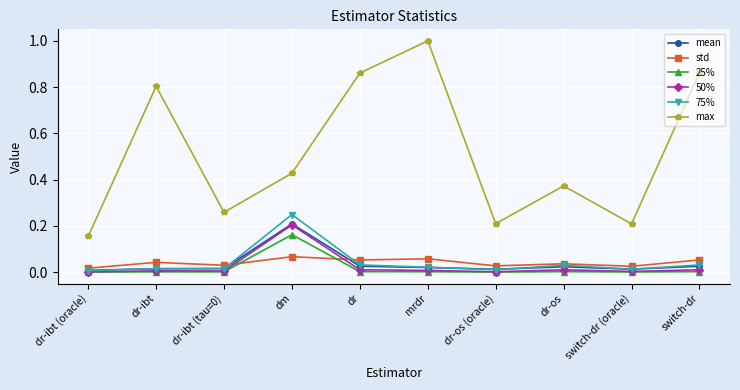

At which label does 25% reach its peak?

dm